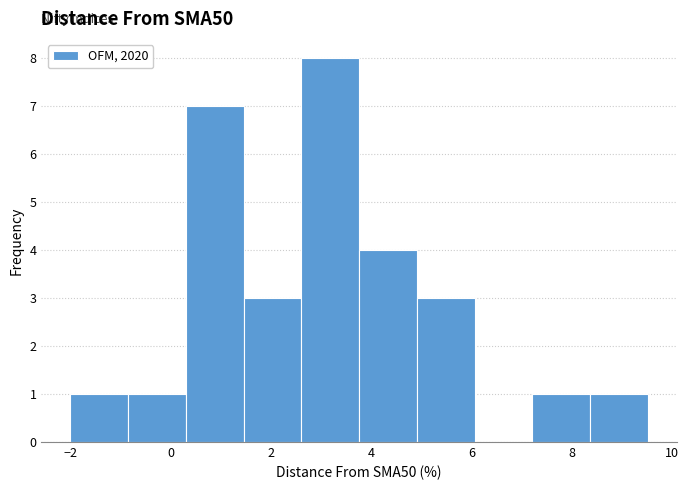

How tall is the bar that spans -2.0 to -0.8 on the x-axis? Neither the bar edges nor the heights are printed on the chart, so give them approximately, as read against the axes.

1